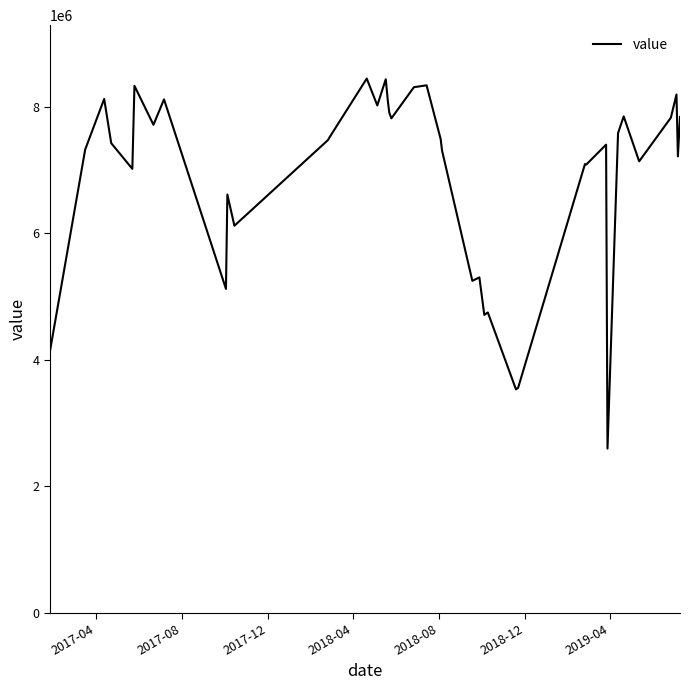

Does the chart display data point markers on the line(s)?

No